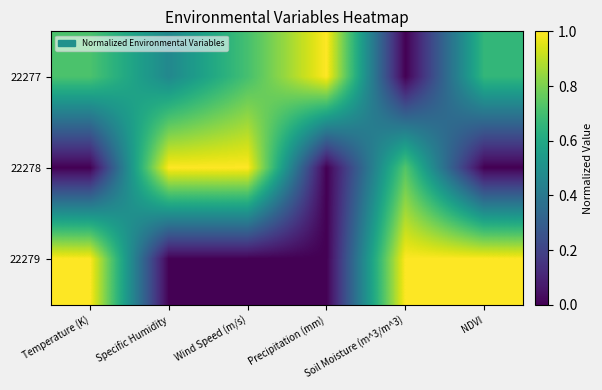

Which category has the lowest value across all series?

Soil Moisture (m^3/m^3)